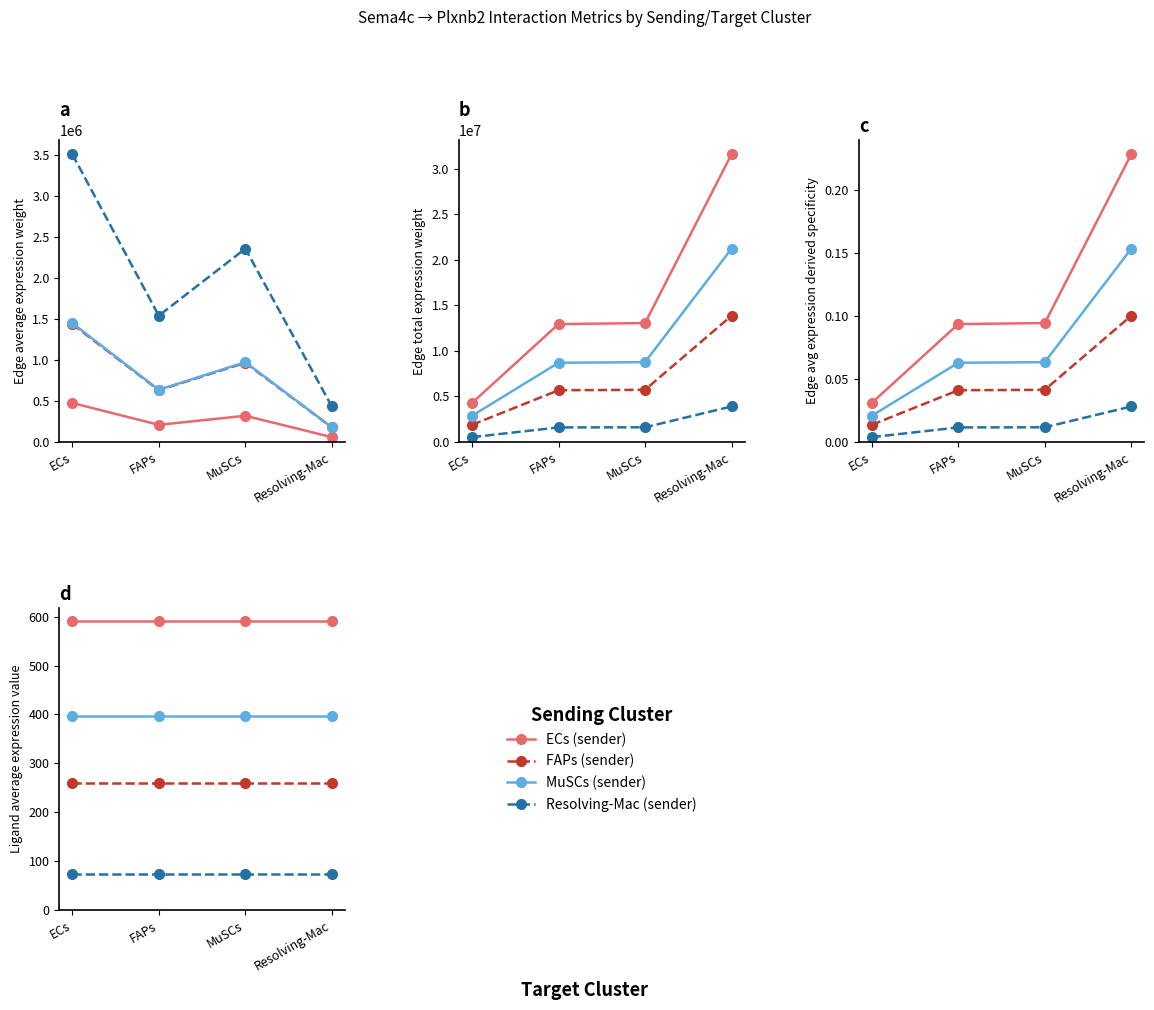

True or false: ECs (sender) has more than 0 points higher than both neighbors.

False